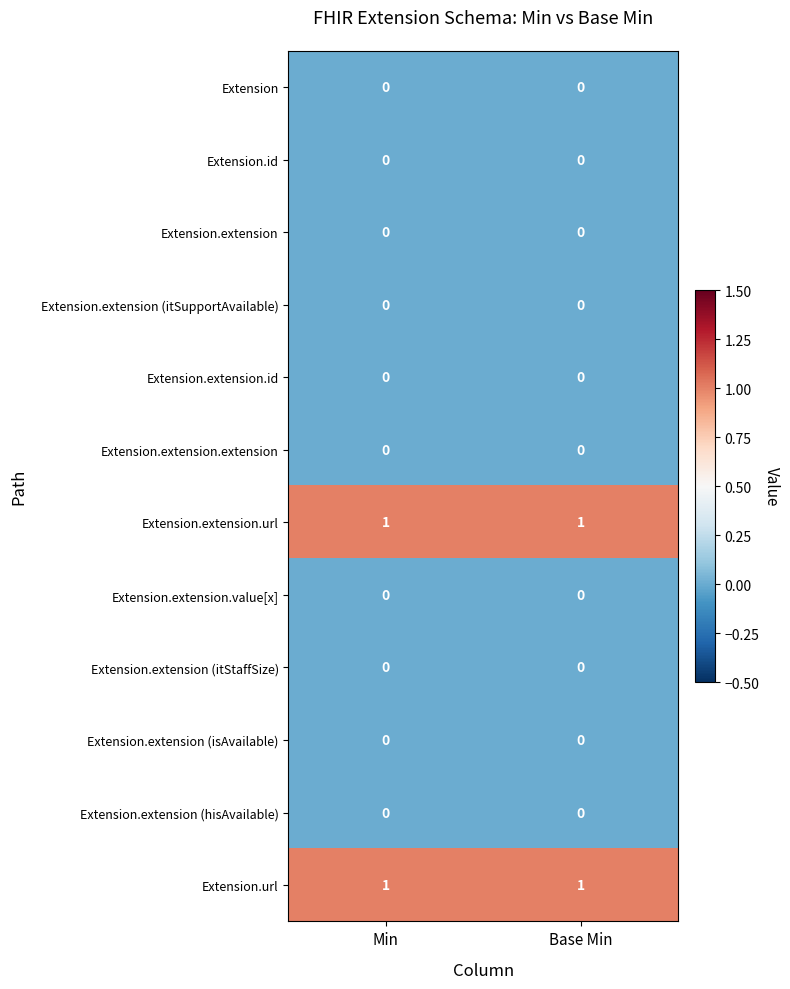

The value of Extension.url at Base Min is 1. True or false?

True